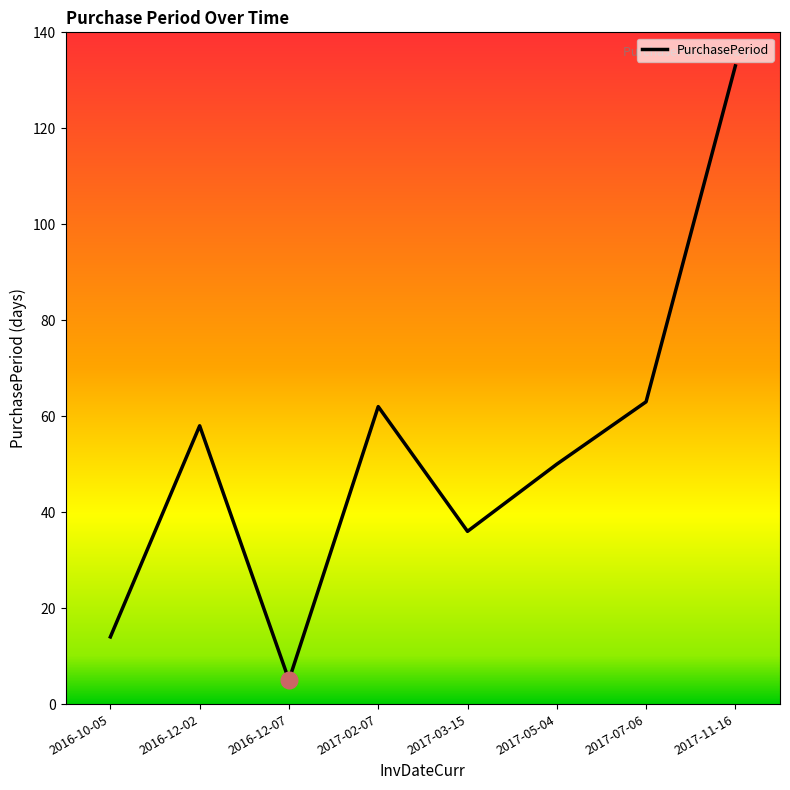

What is the change in value from 2016-12-07 to 2017-05-04?

+45